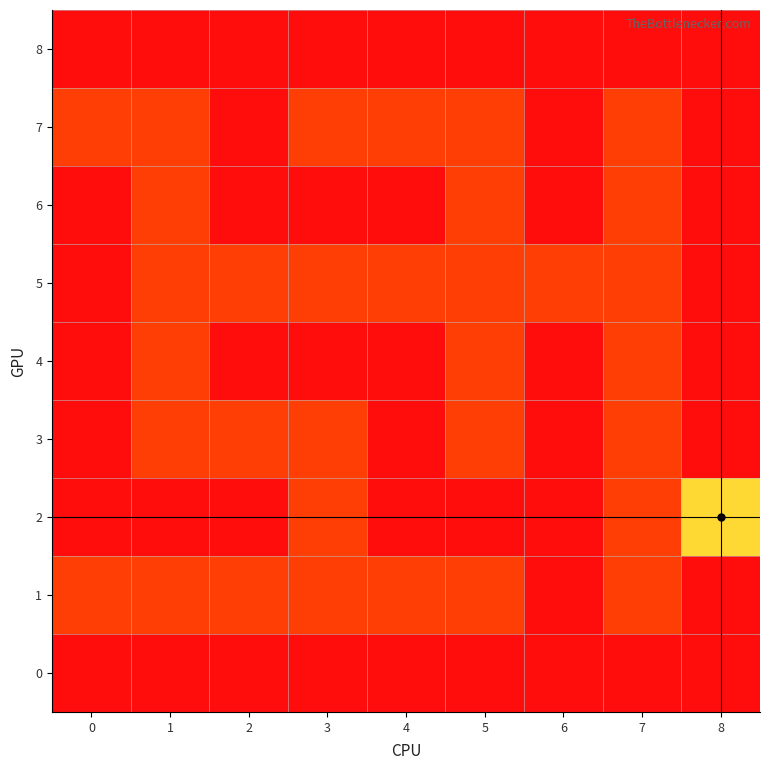

What is the spread (max minus min) of values at 7?

99